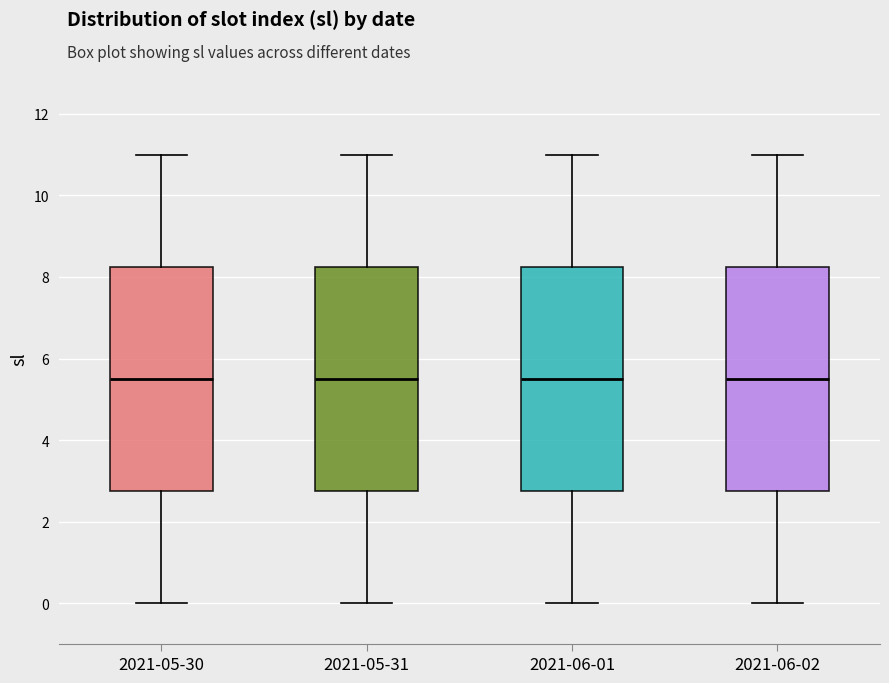

Reading left to right, transcribe this box plot: for each box, give where its median line is, the range the box spans, and where its two whiskers end, as read against the y-axis. The values are not printed on the chart, so give them approximately, as read against the axis.

2021-05-30: median 5.6, box 2.8 to 8.2, whiskers 0.0 to 11.0
2021-05-31: median 5.6, box 2.8 to 8.2, whiskers 0.0 to 11.0
2021-06-01: median 5.6, box 2.8 to 8.2, whiskers 0.0 to 11.0
2021-06-02: median 5.6, box 2.8 to 8.2, whiskers 0.0 to 11.0